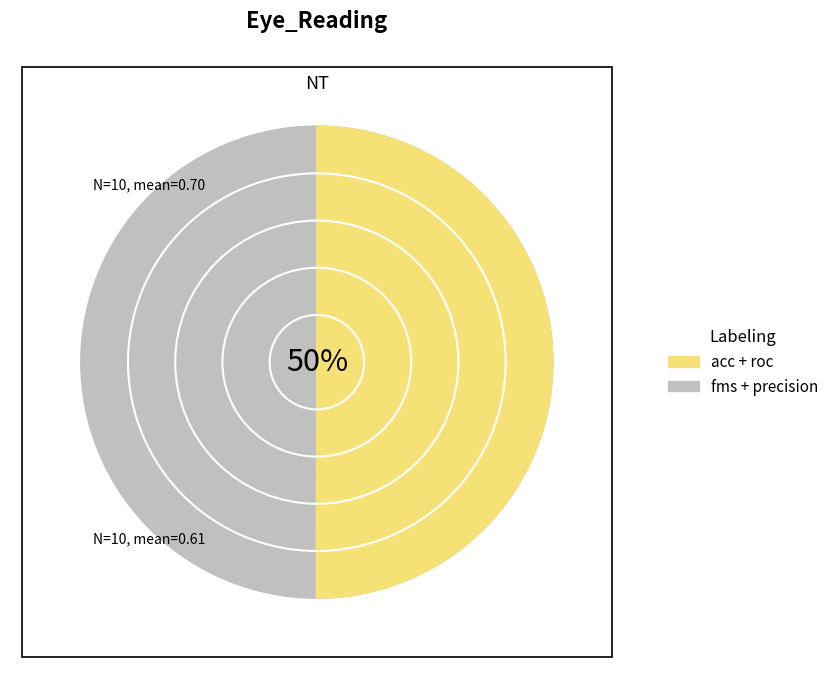

Is it true that roc is 3% of the pie?

False